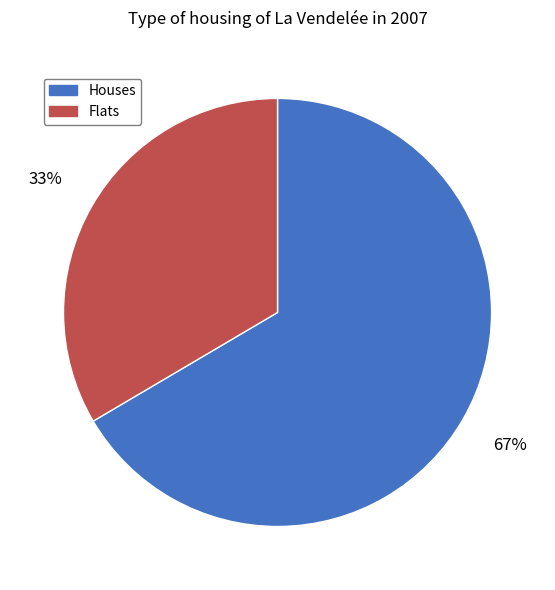

How many segments does this pie chart have?

2